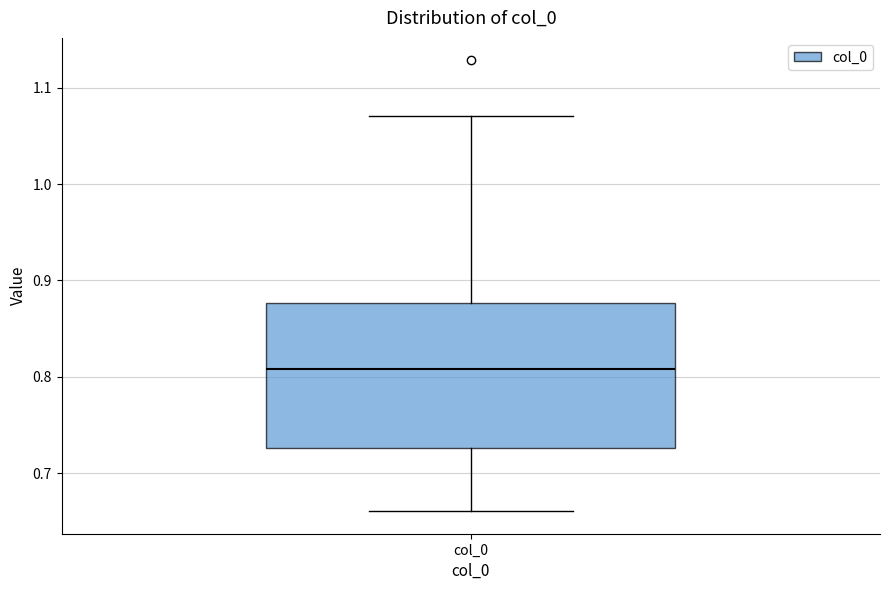

Where is the upper edge of the box for col_0 on the y-axis? The values are not printed on the chart, so give them approximately, as read against the axis.

0.88